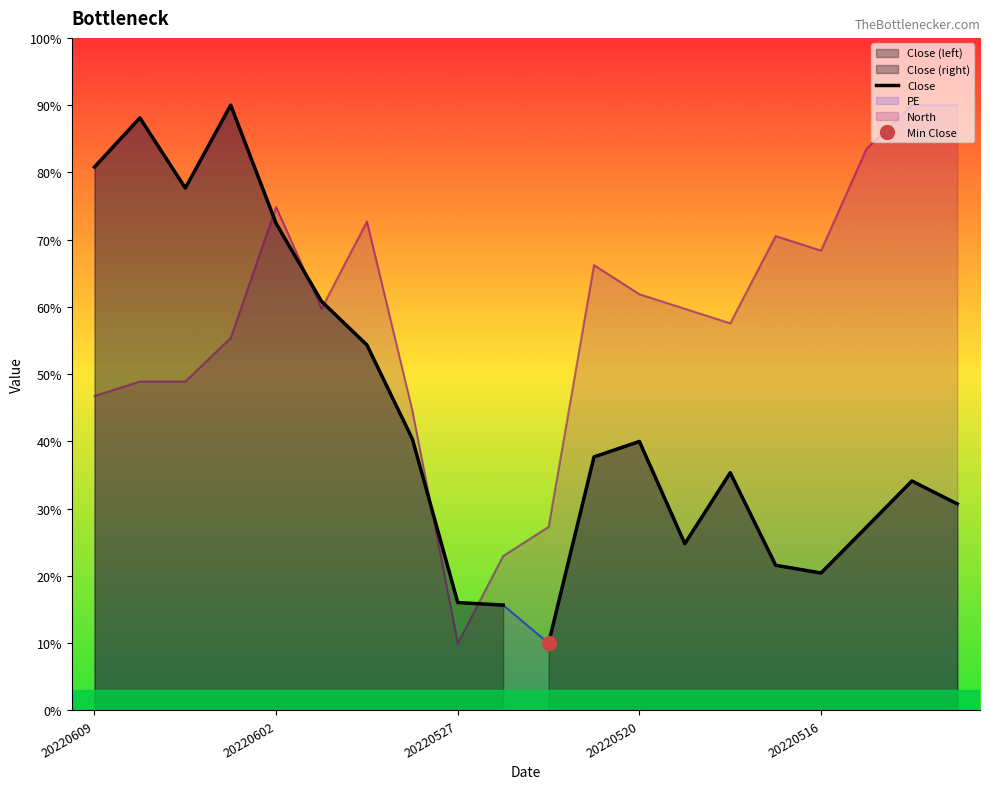

Rank the series by their average value, from lowest to highest.

Close, North